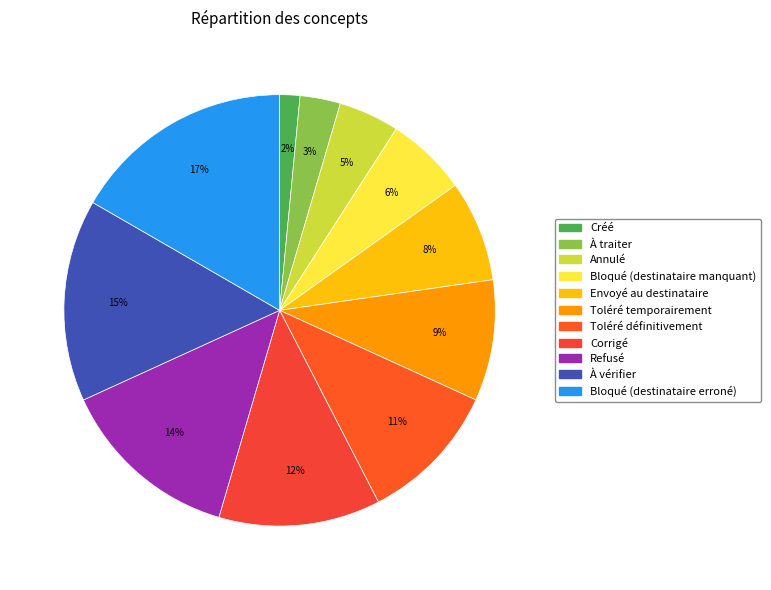

Count the number of slices in the pie.

11